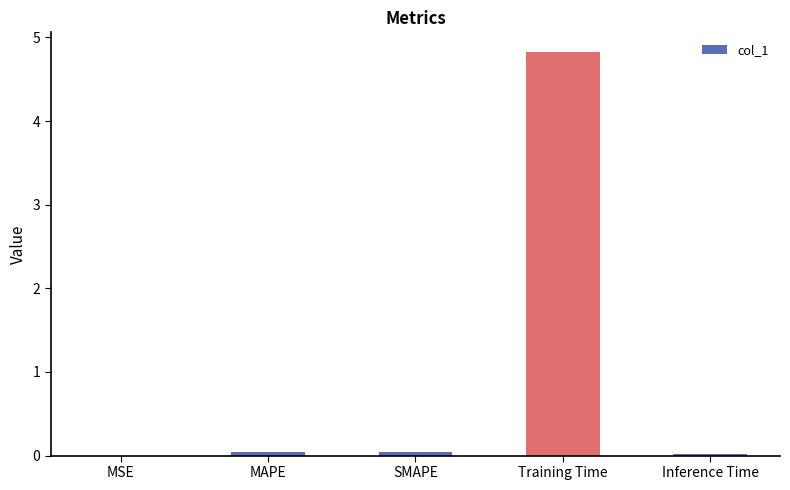

Are the bars grouped side by side (vs. stacked)?

No